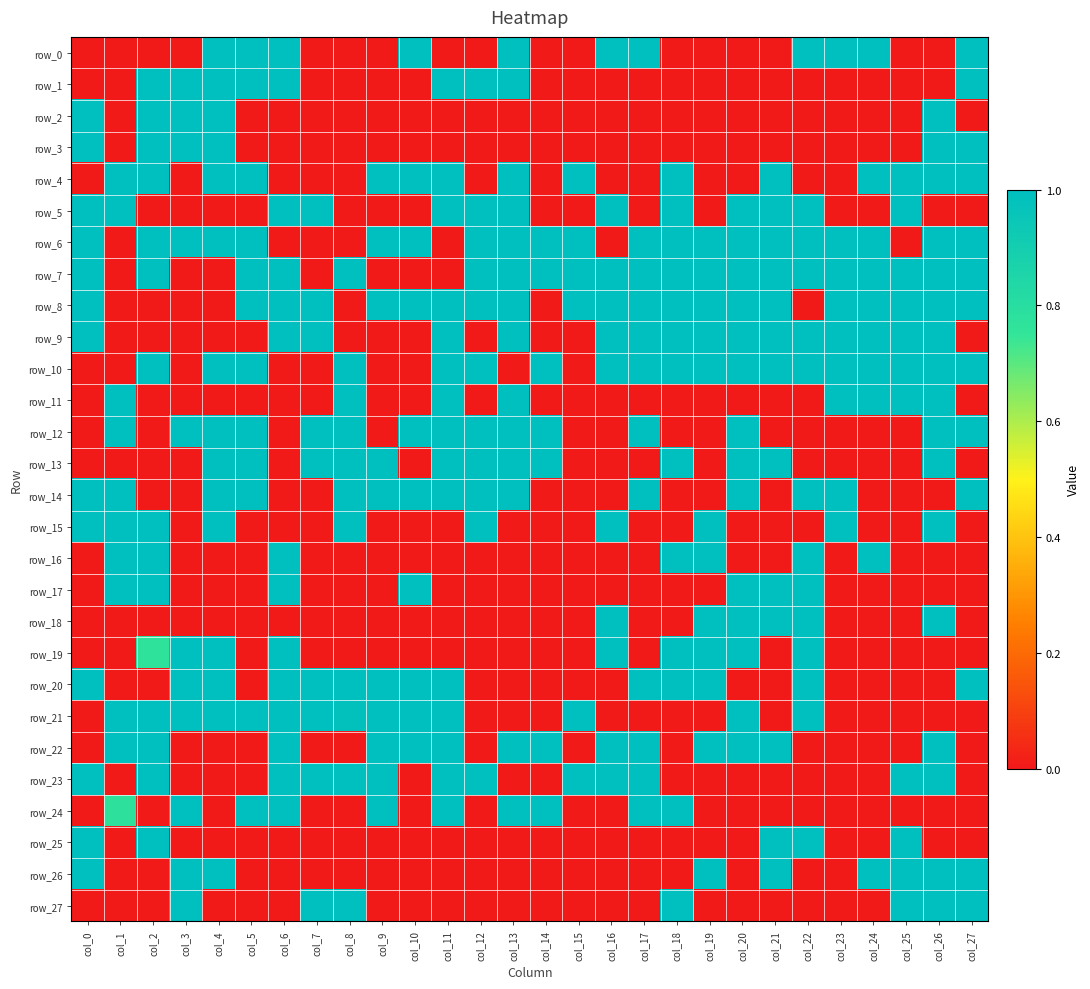

Which series changed the most between col_6 and col_15?

row_0